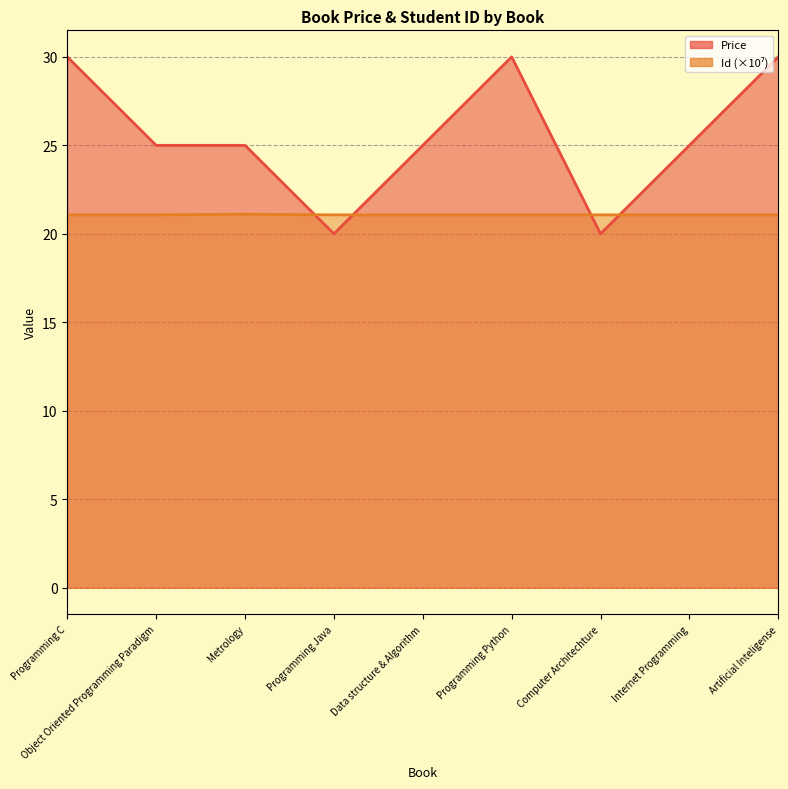

Rank the series by their maximum value, from lowest to highest.

Id, Price